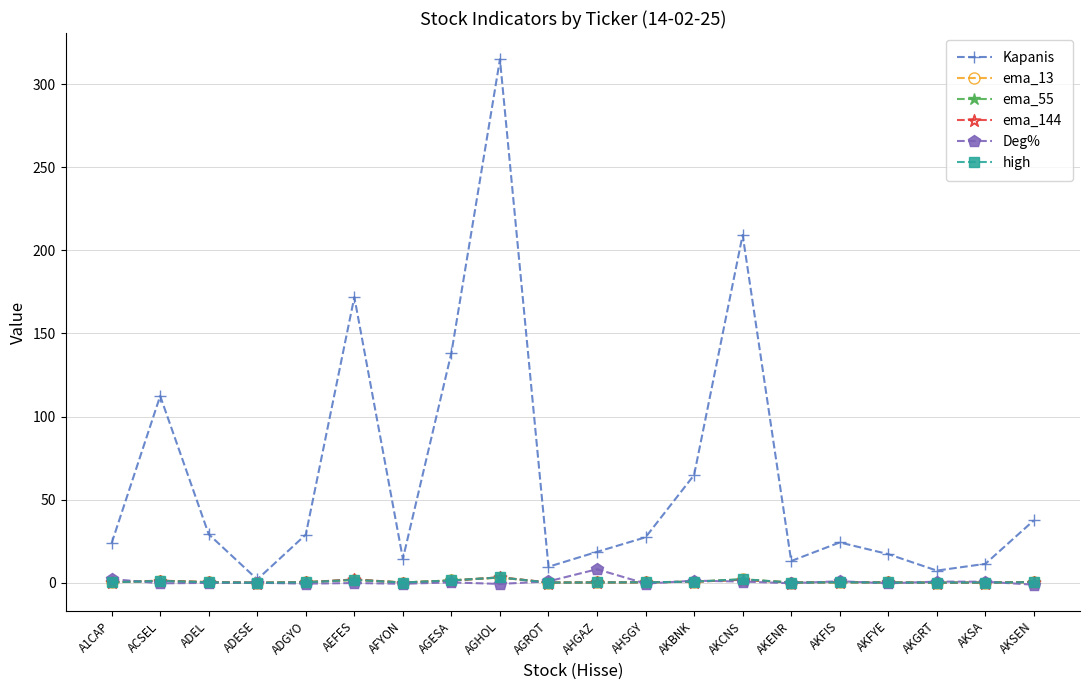

What is the label of the 5th point from the right?

AKFIS